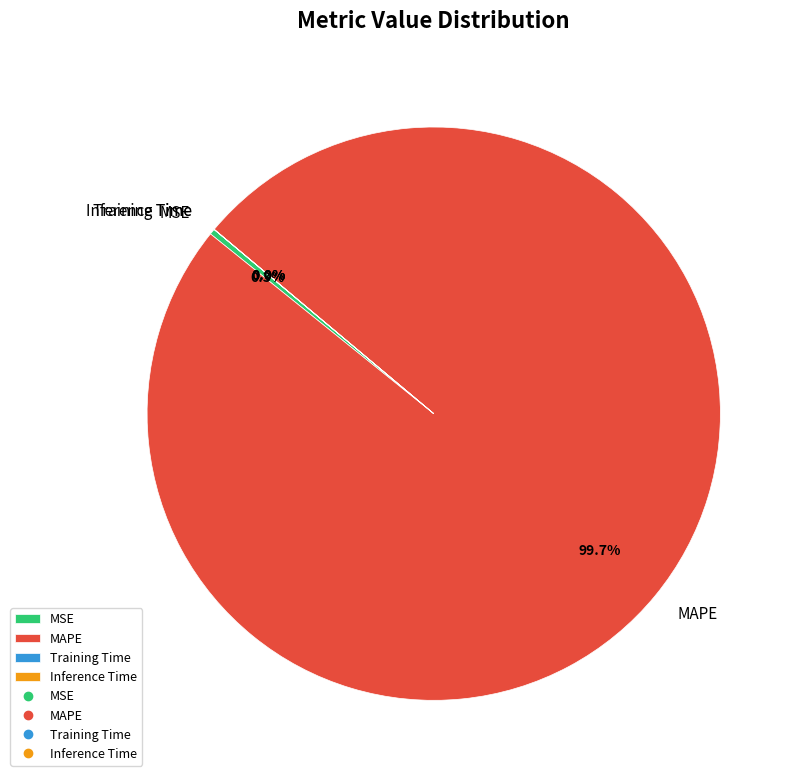

Which category has the biggest portion of the pie?

MAPE